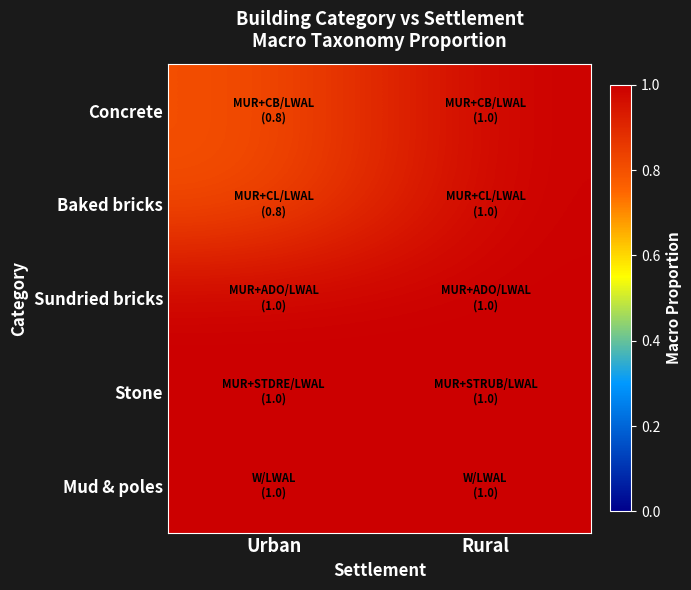

At Urban, list the series in order from largest to smallest.

Sundried bricks, Stone, Mud & poles, Concrete, Baked bricks